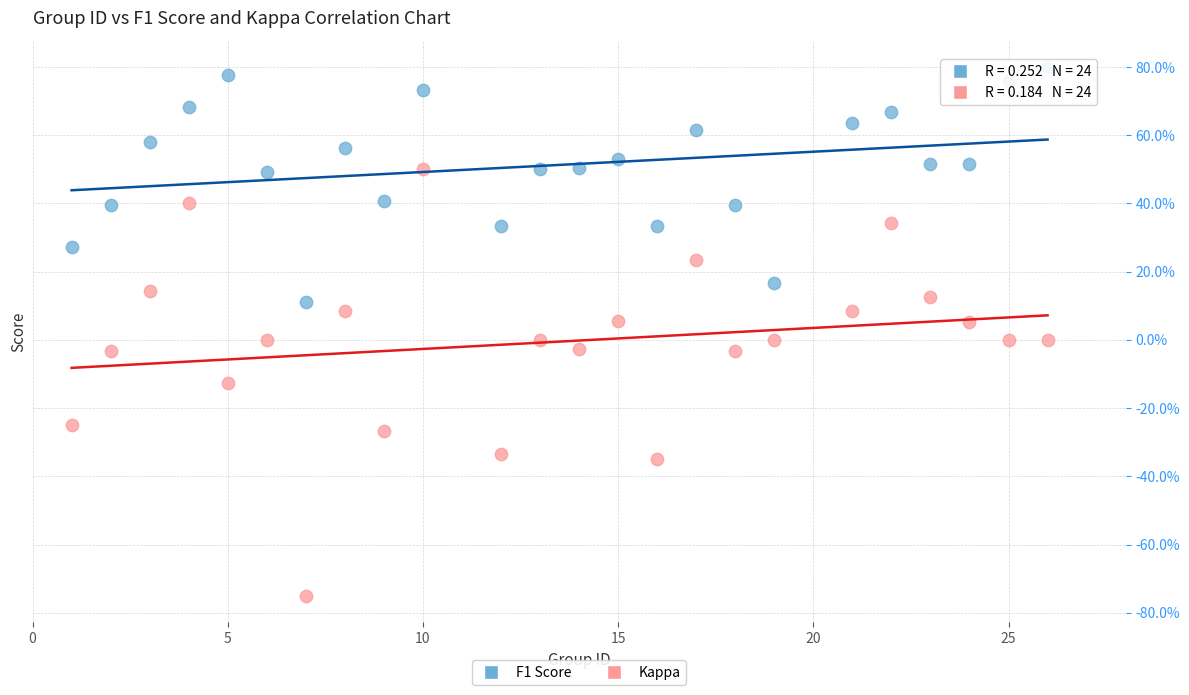

What are all the series names shown in the legend?

F1 Score, Kappa